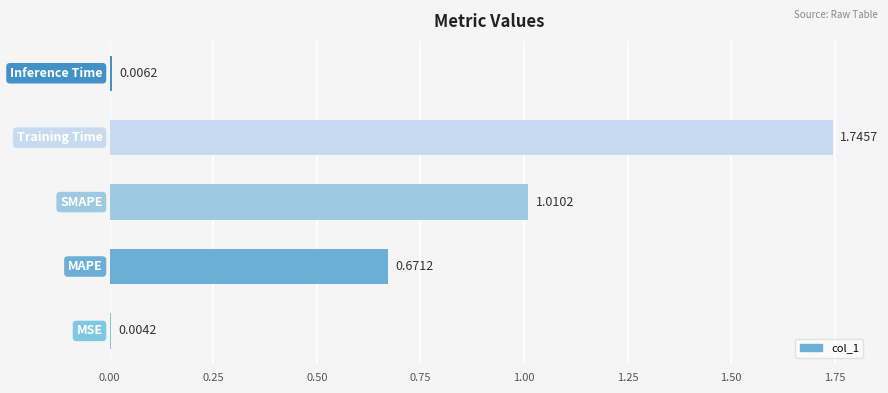

What is the sum of all values?

3.4